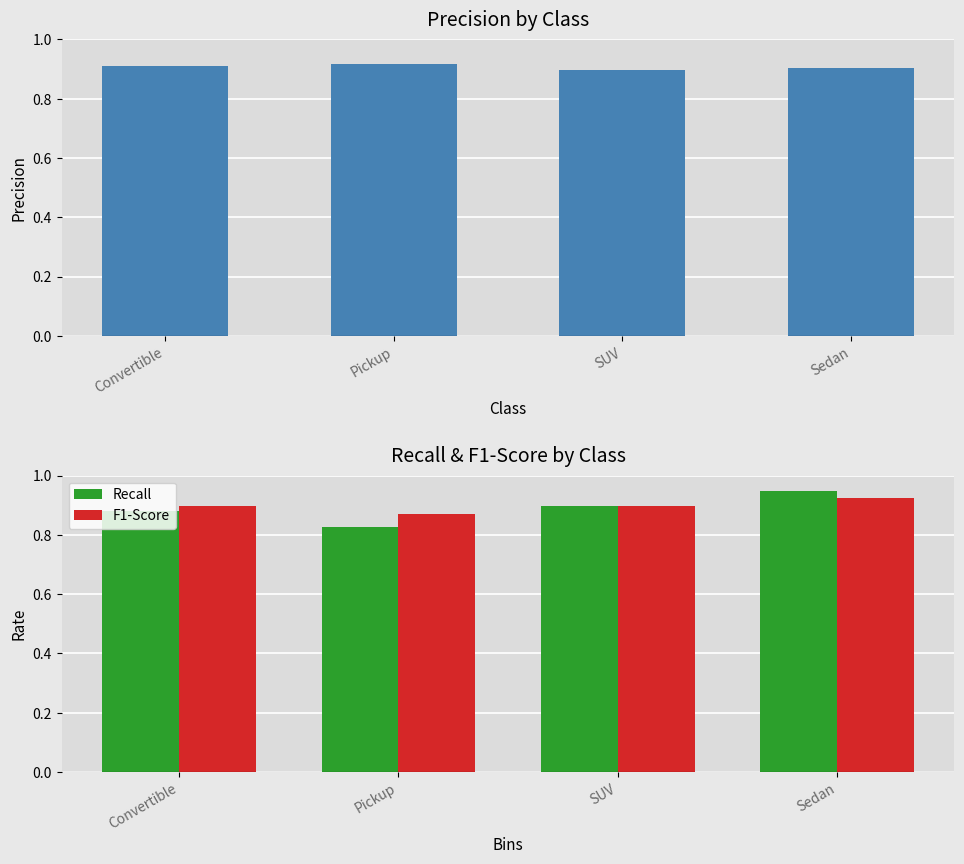

True or false: Recall has a value of 0.9 at Sedan.

True